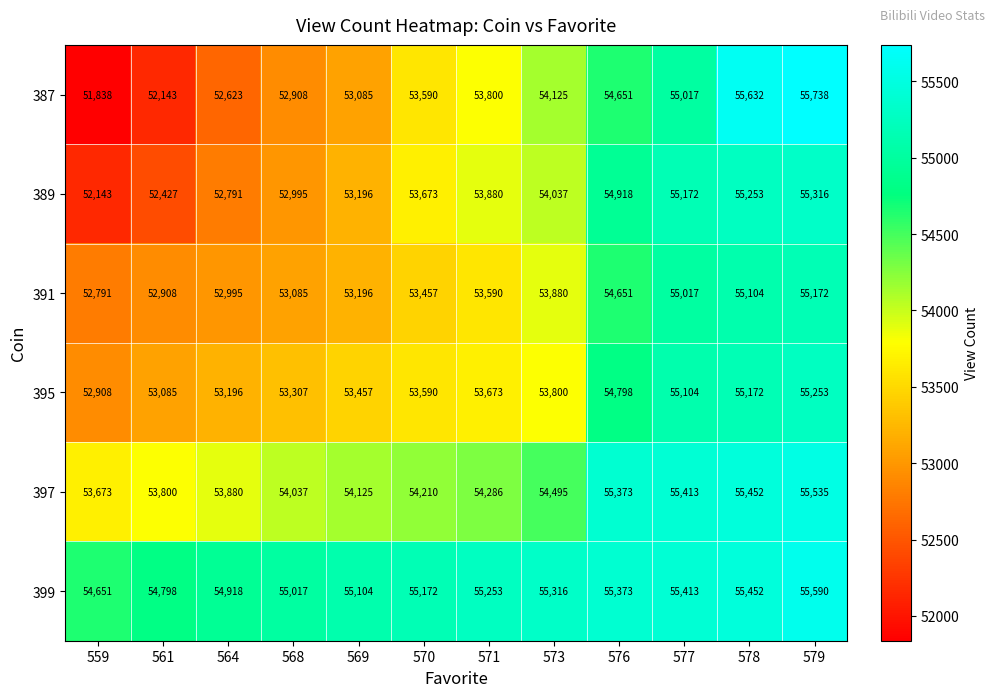

The value of 399 at 570 is 55172. True or false?

True